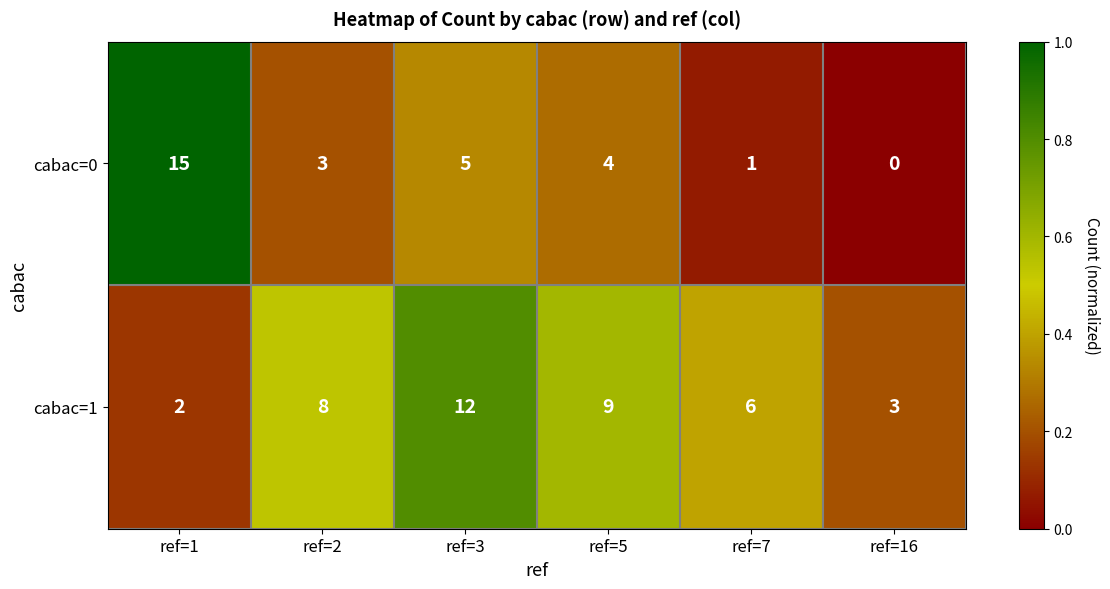

What is the difference between the second highest and minimum values in the cabac=0 series?

5